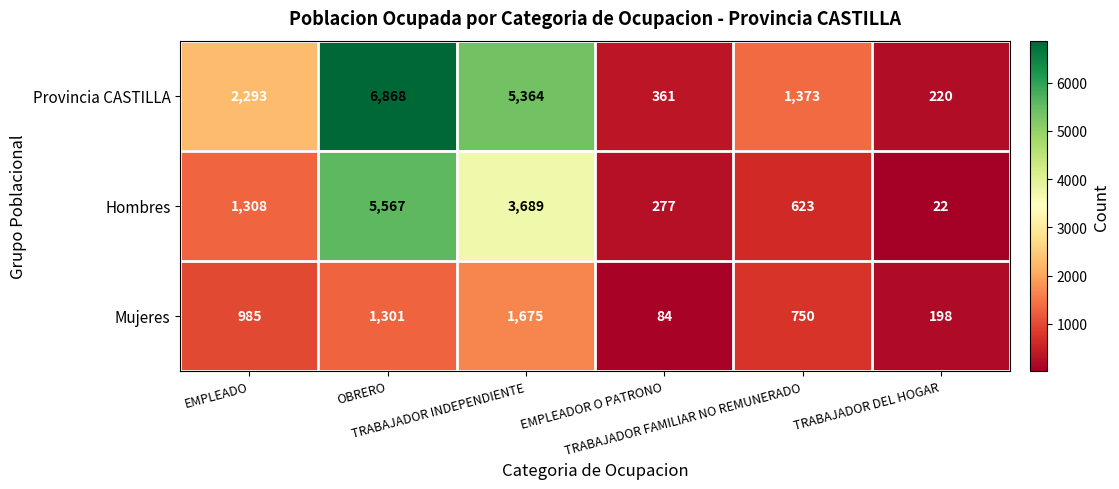

Rank the series by their average value, from lowest to highest.

Mujeres, Hombres, Provincia CASTILLA